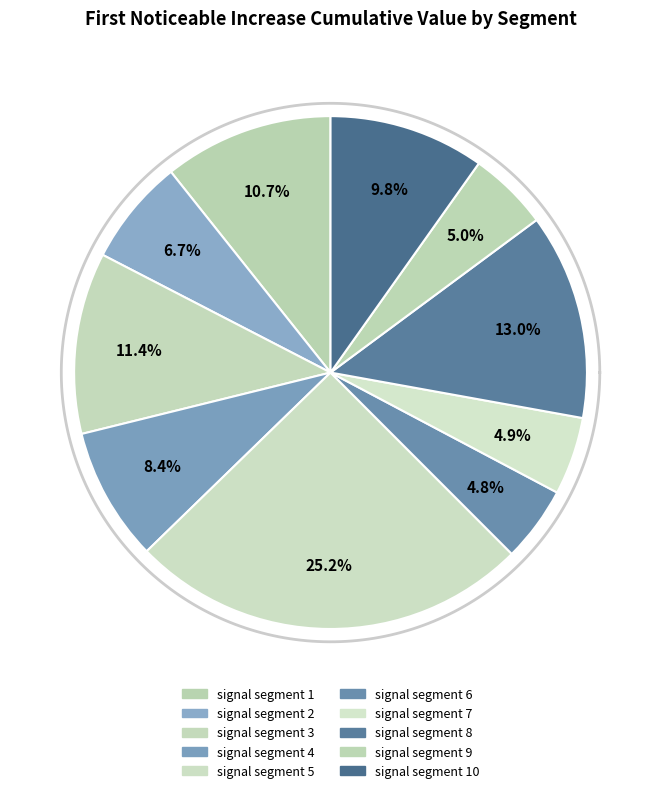

The signal segment 10 slice represents 10% of the pie. True or false?

True